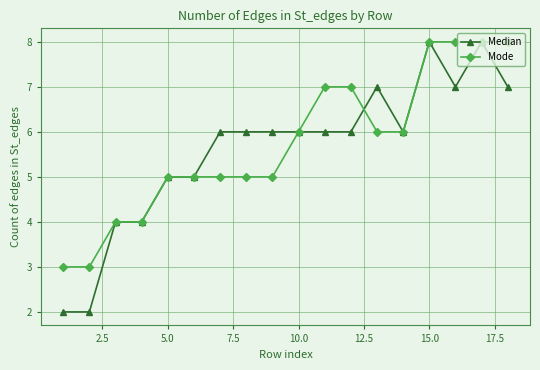

What is the value of the Median point at the 18th from the left?

7